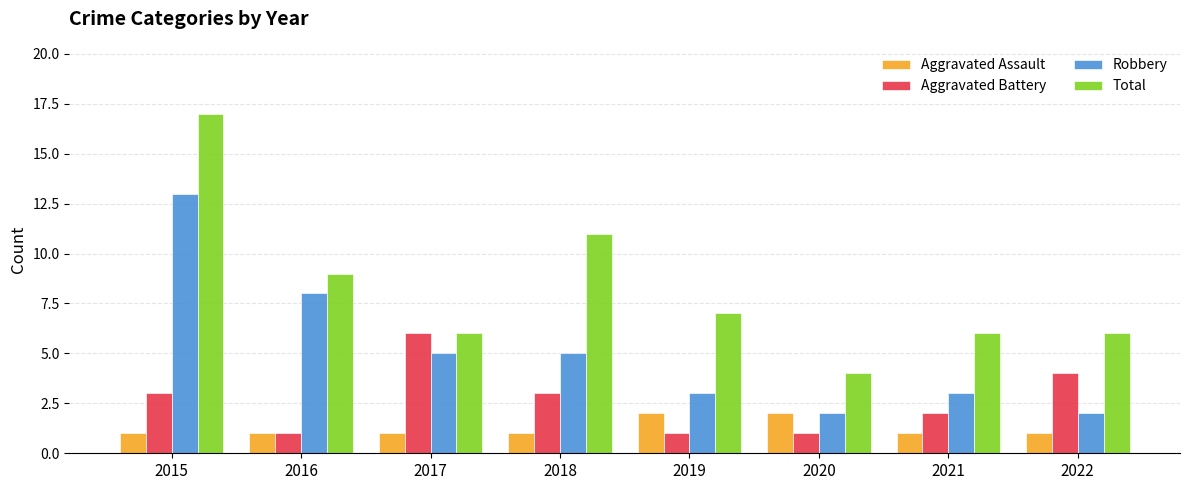

At which label does Aggravated Battery reach its peak?

2017